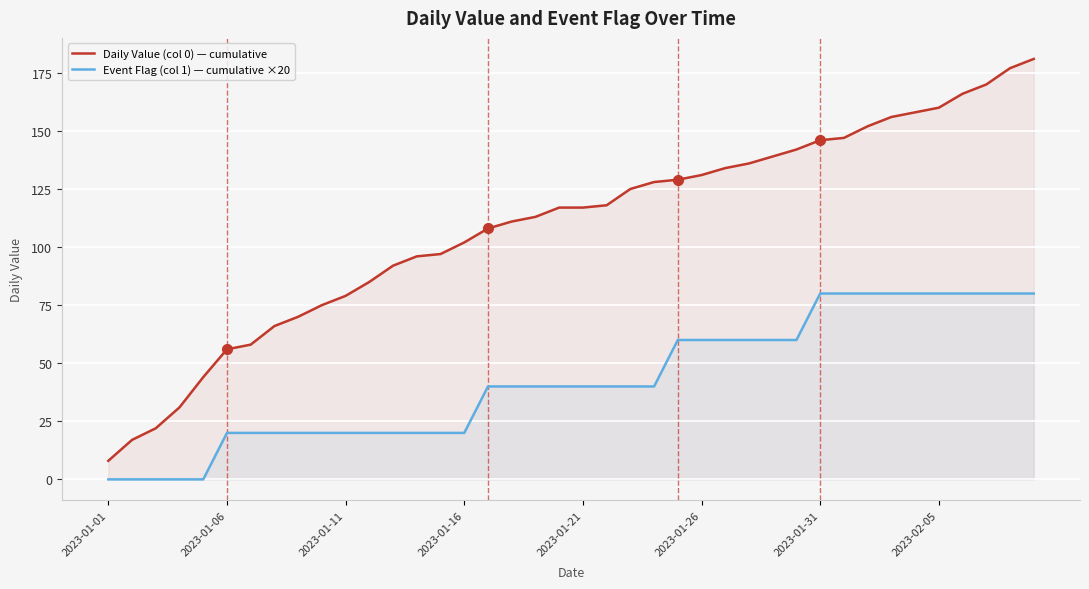

Rank the series by their maximum value, from highest to lowest.

Daily Value (col 0) — cumulative, Event Flag (col 1) — cumulative ×20